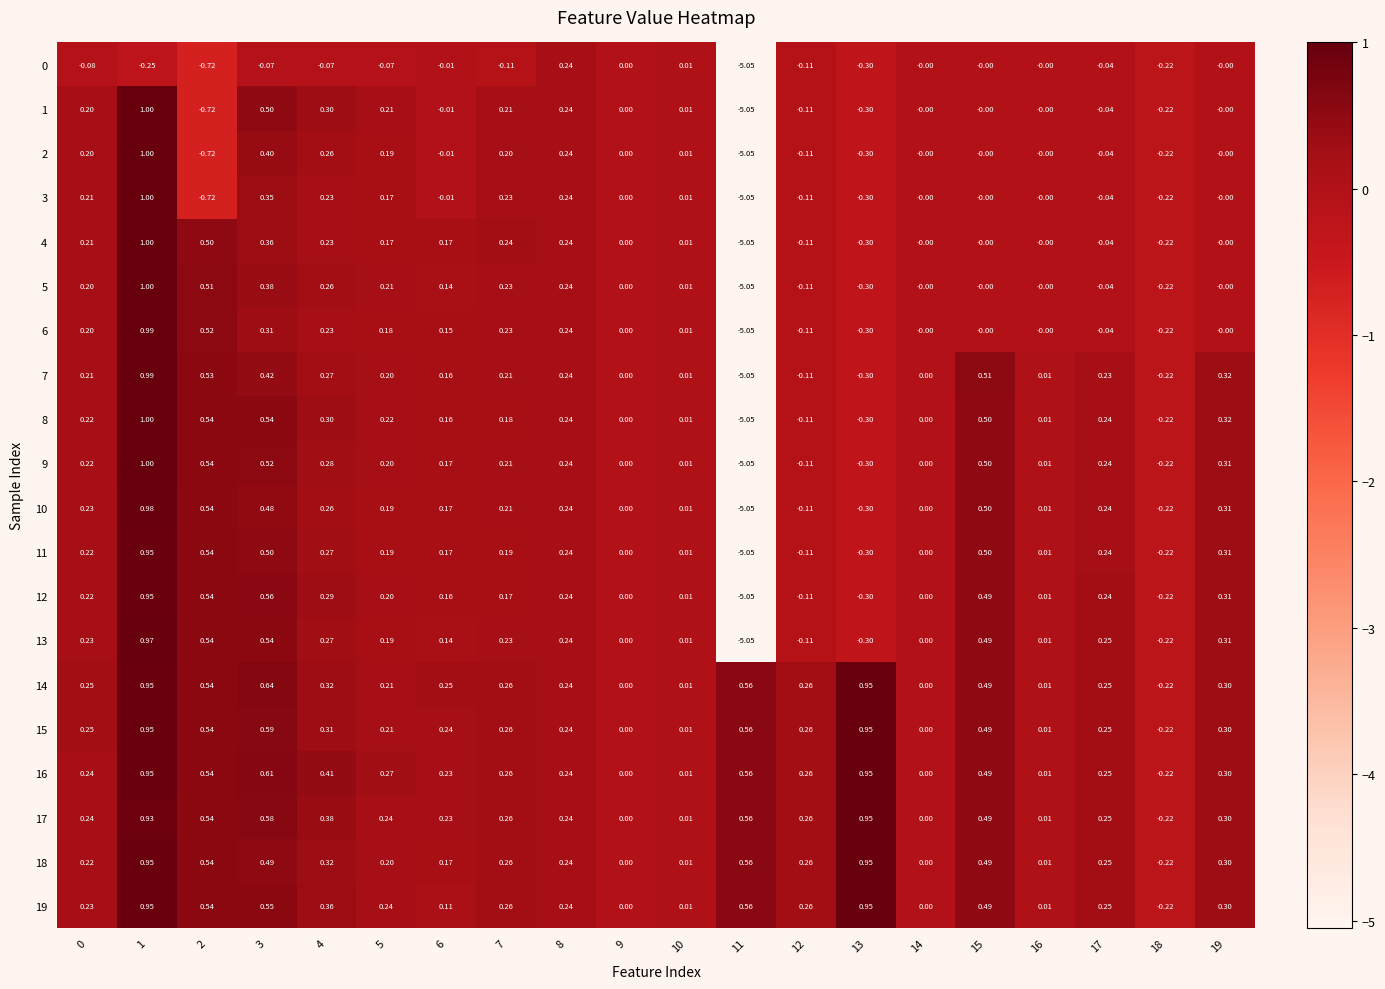

Is the value of 6 at 9 greater than the value of 13 at 5?

No